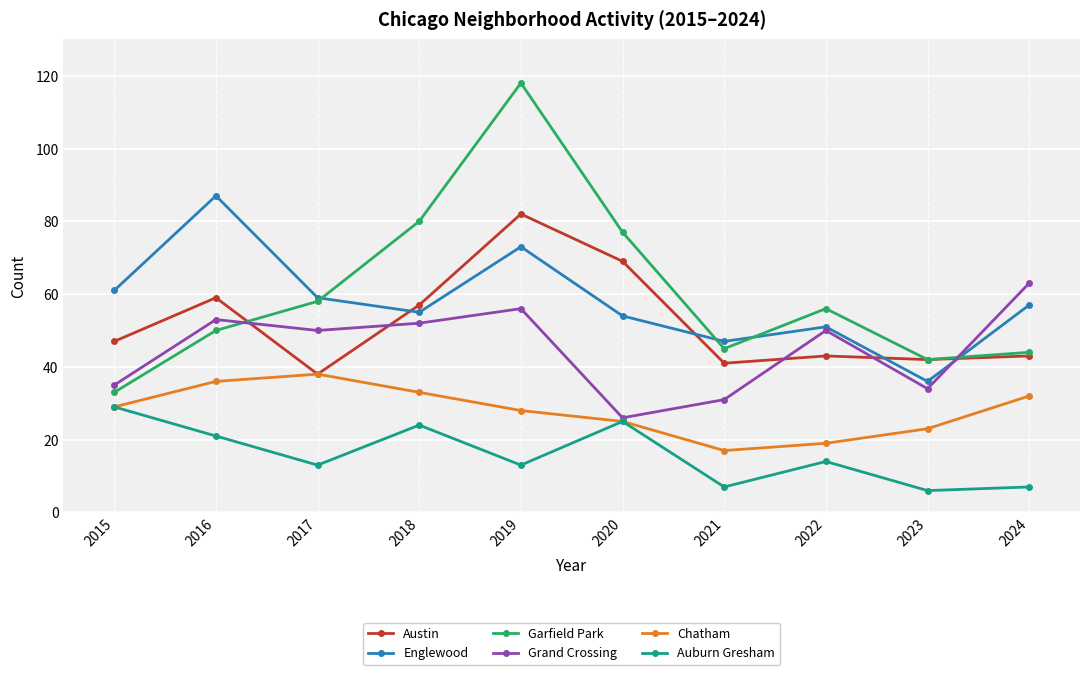

What is the spread (max minus min) of values at 2018?

56